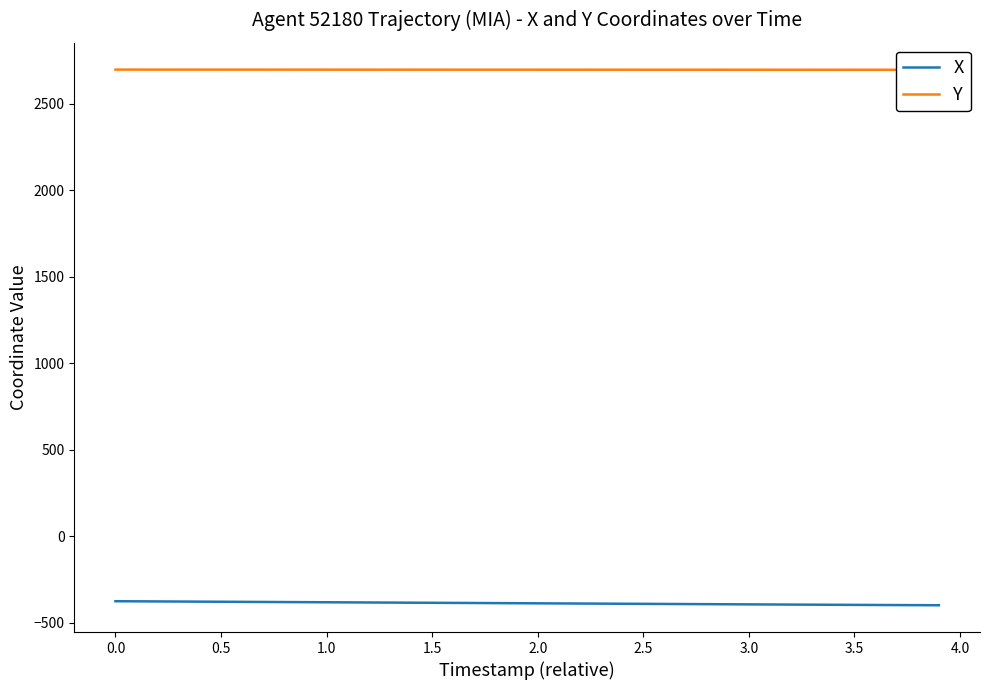

What is the minimum value for X?

-398.0